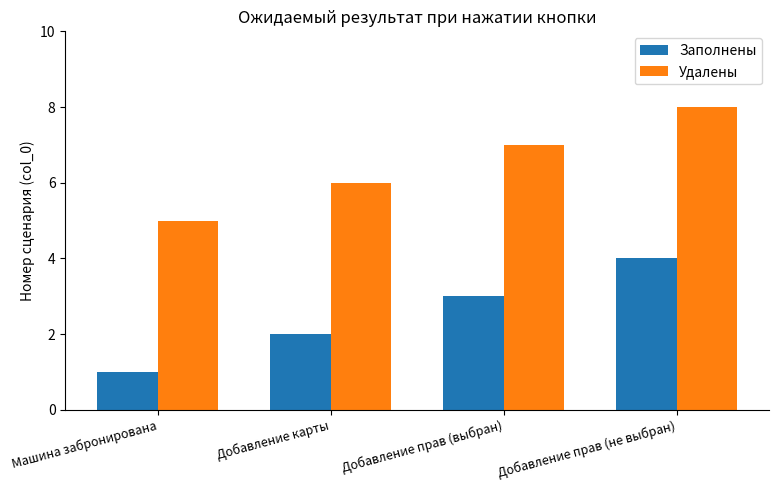

How many bars are there in total?

8